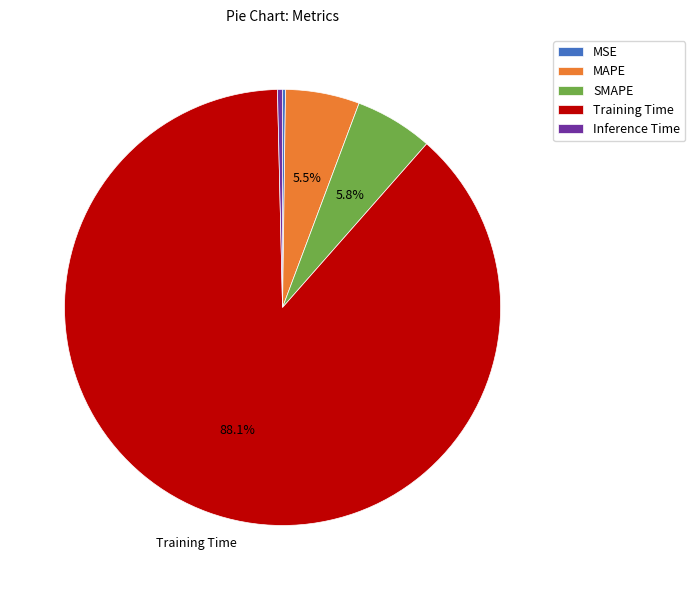

Is there any slice that represents more than half of the pie?

Yes